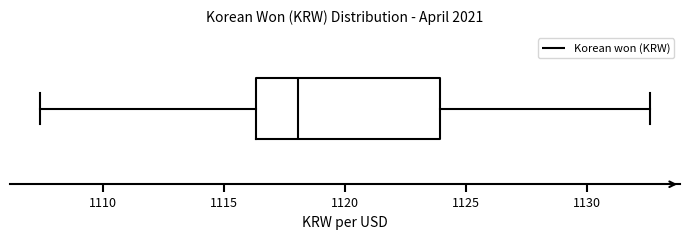

Read this box plot against the x-axis: the position of the median line, the range covered by the box, and the ends of both whiskers. The values are not printed on the chart, so give them approximately, as read against the axis.

median 1118.0, box 1116.5 to 1124.0, whiskers 1107.5 to 1132.5